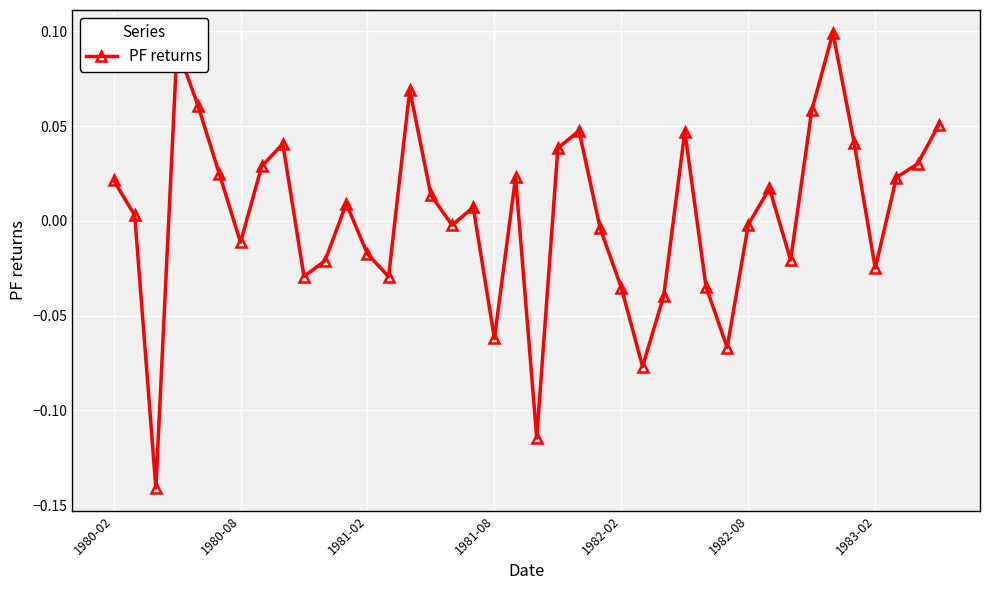

True or false: there are more than 0 points higher than both neighbors.

True